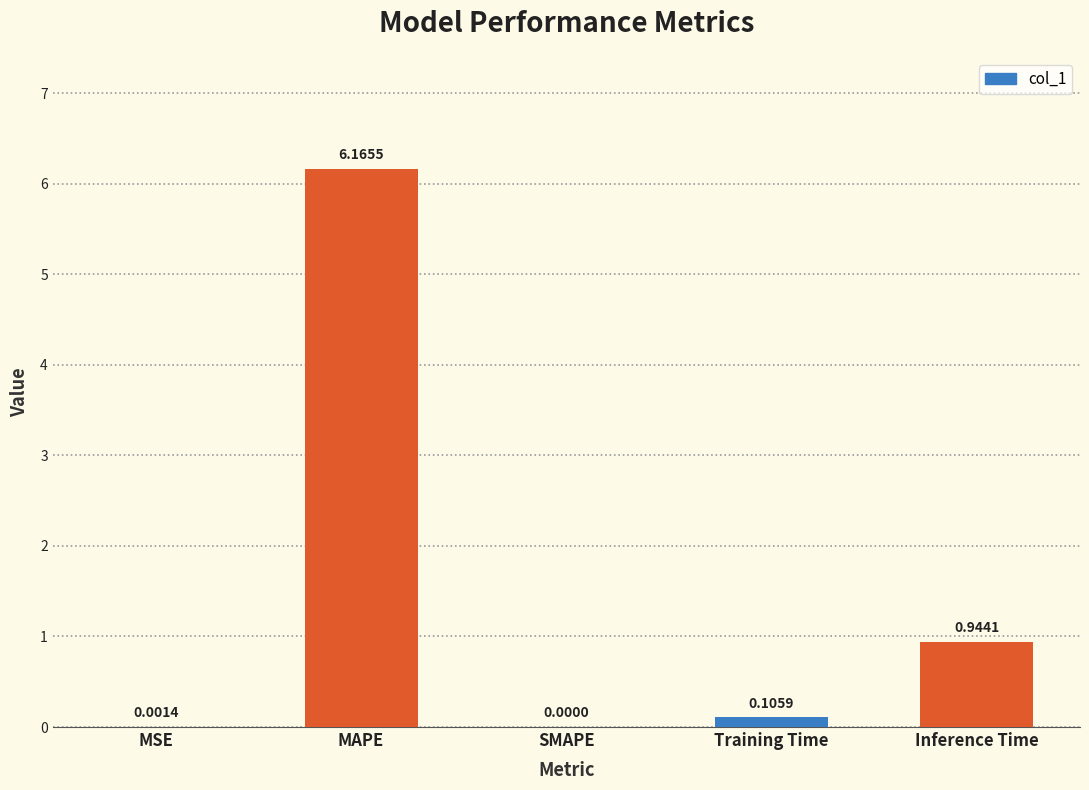

What is the change in value from MAPE to SMAPE?

-6.2